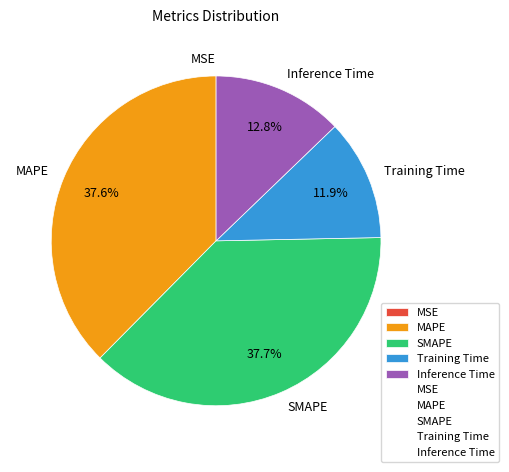

Is MAPE the majority of the pie?

No